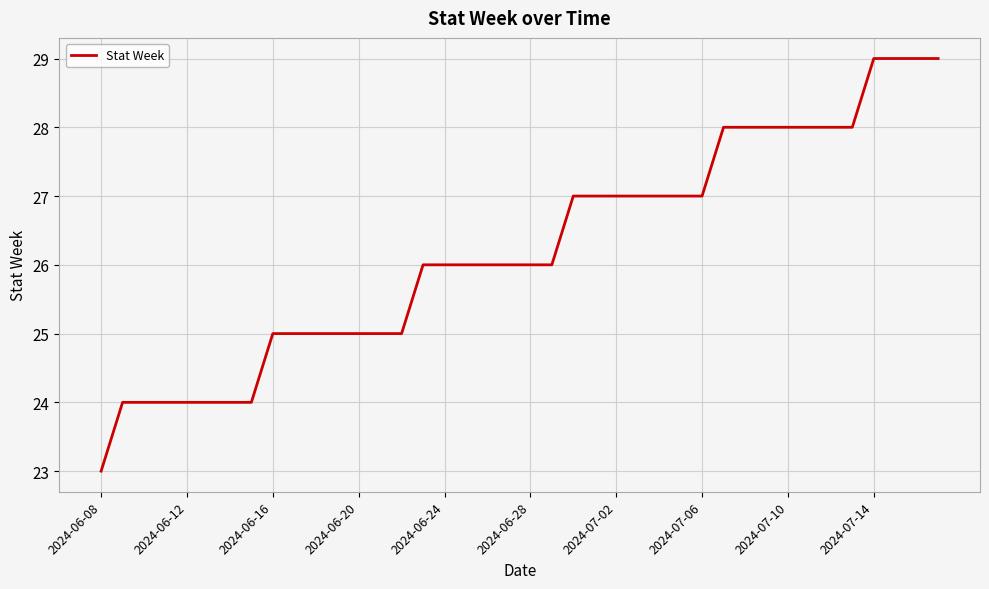

What is the smallest value displayed?

23